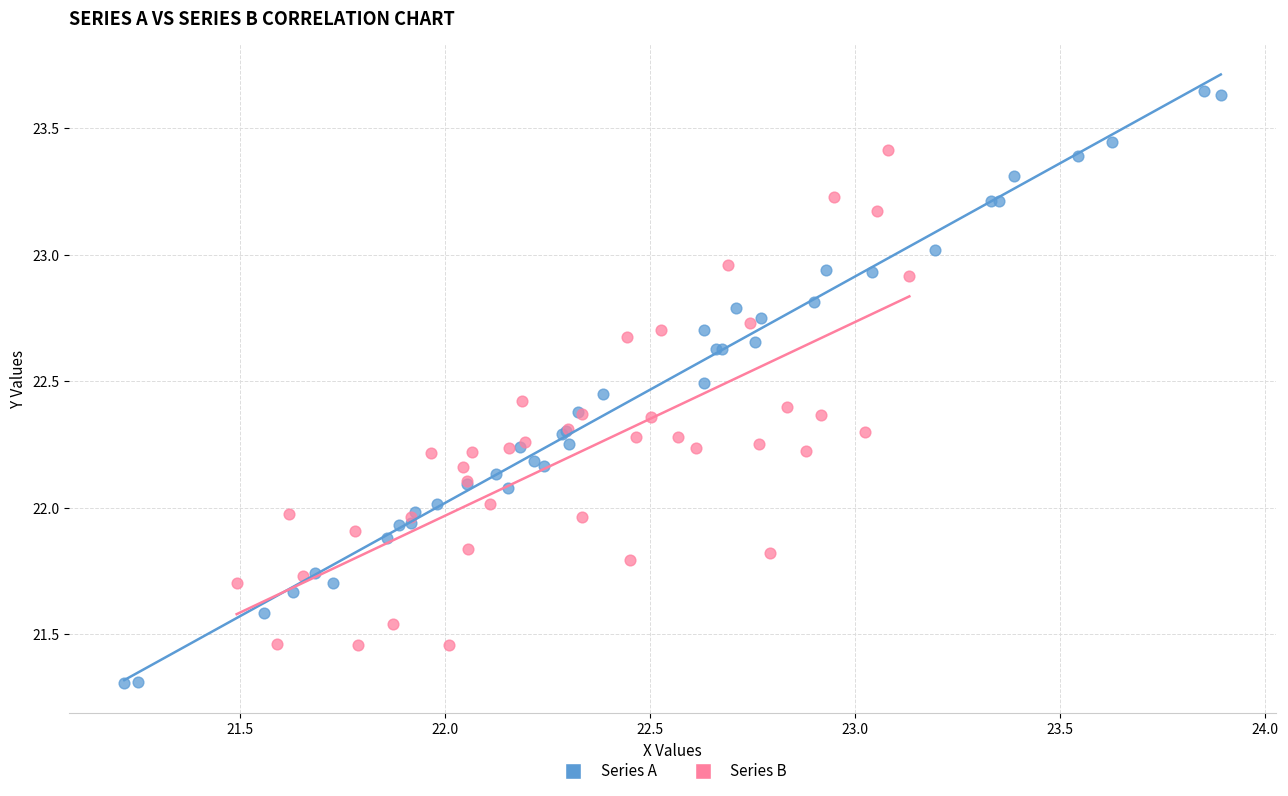

Which series contains the lowest Y value?

Series A